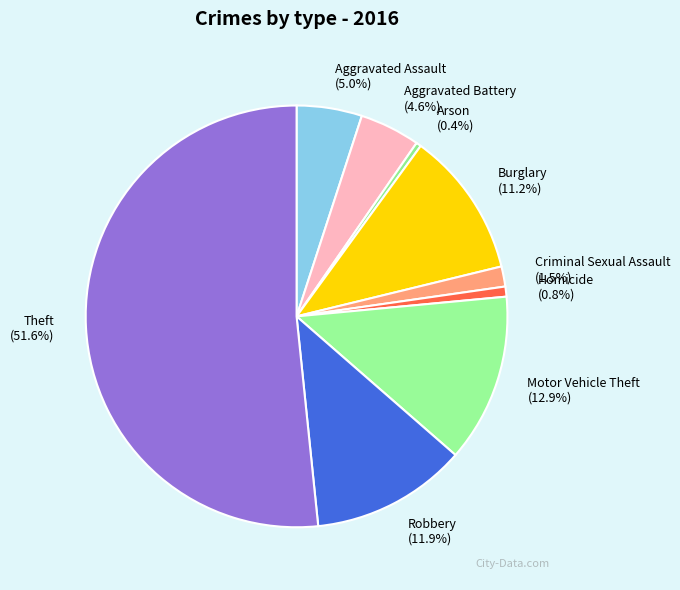

What percentage is the Burglary slice, to the nearest percent?

11%